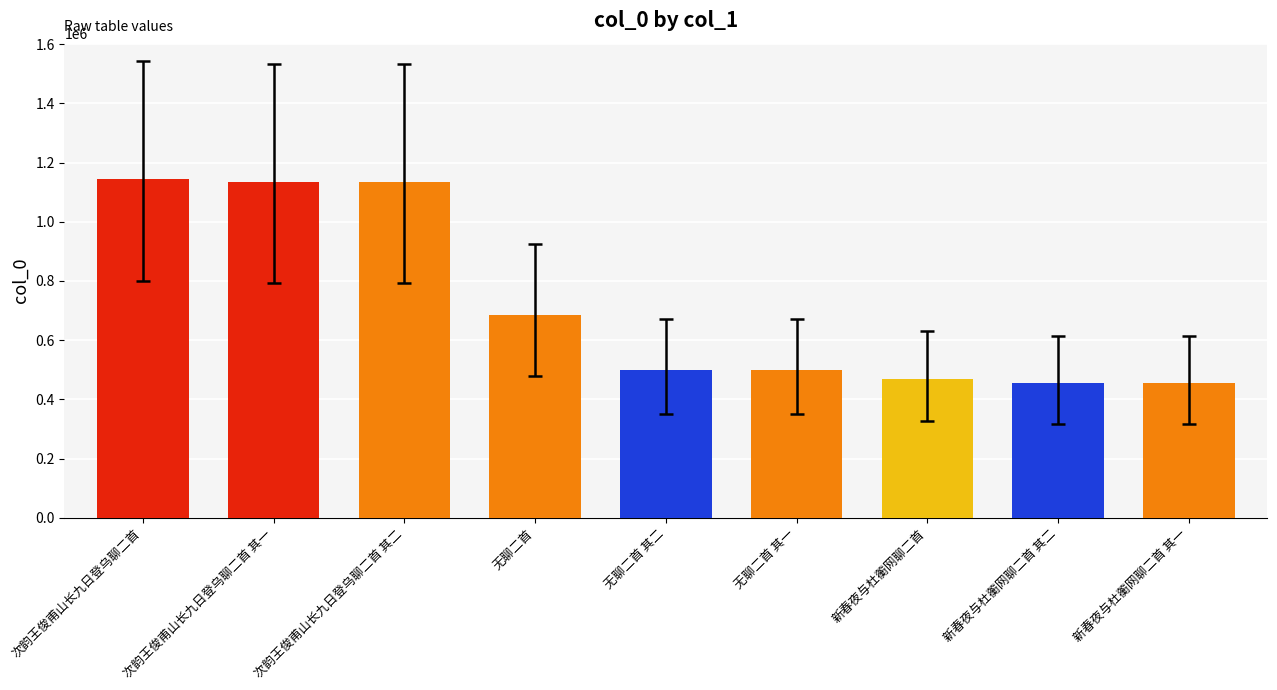

Approximately how many times larger is the value at 无聊二首 其二 compared to 新春夜与杜蘅网聊二首 其二?

1.1